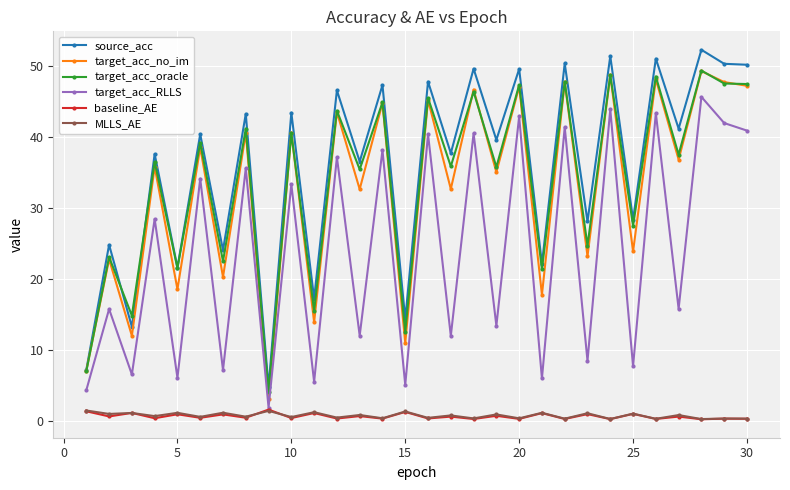

What is the value of the target_acc_RLLS point at the 16th from the left?

40.4